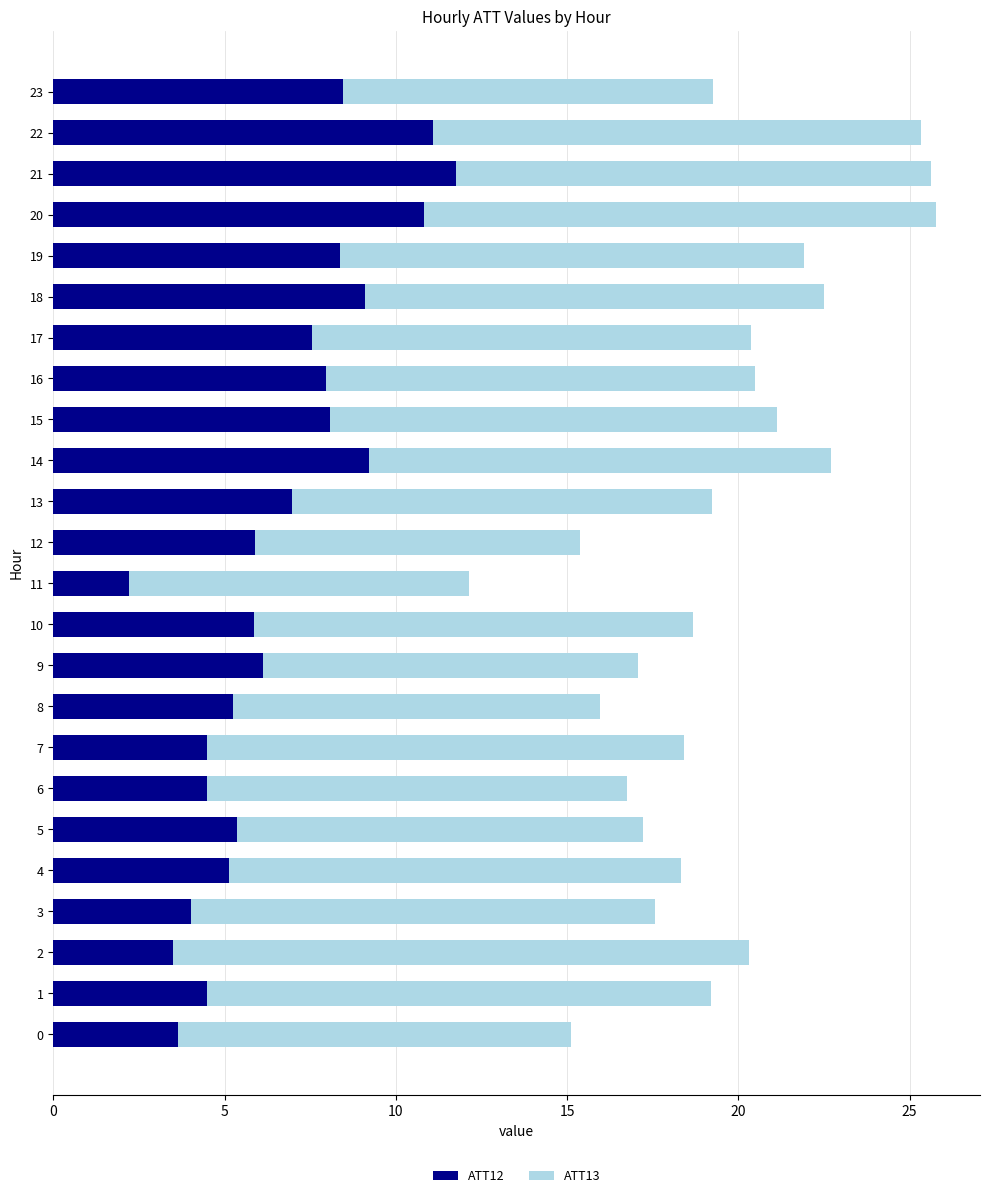

What is the lowest value of the ATT12 series?

2.2